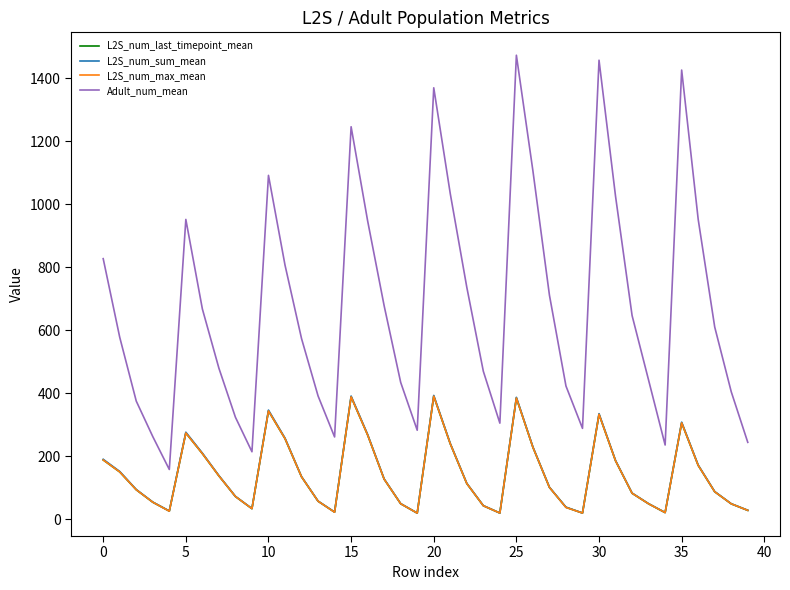

Which series has the largest range (max minus min)?

Adult_num_mean